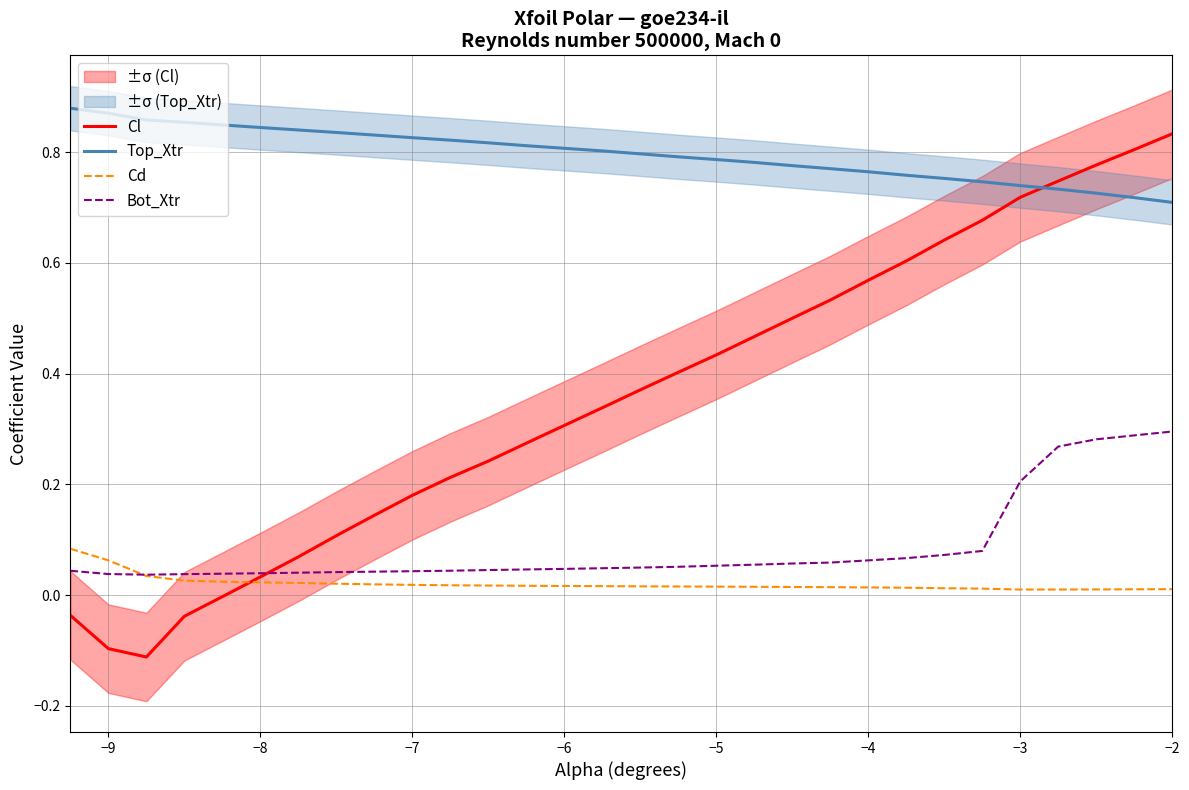

True or false: Top_Xtr and Cd intersect in this chart.

False